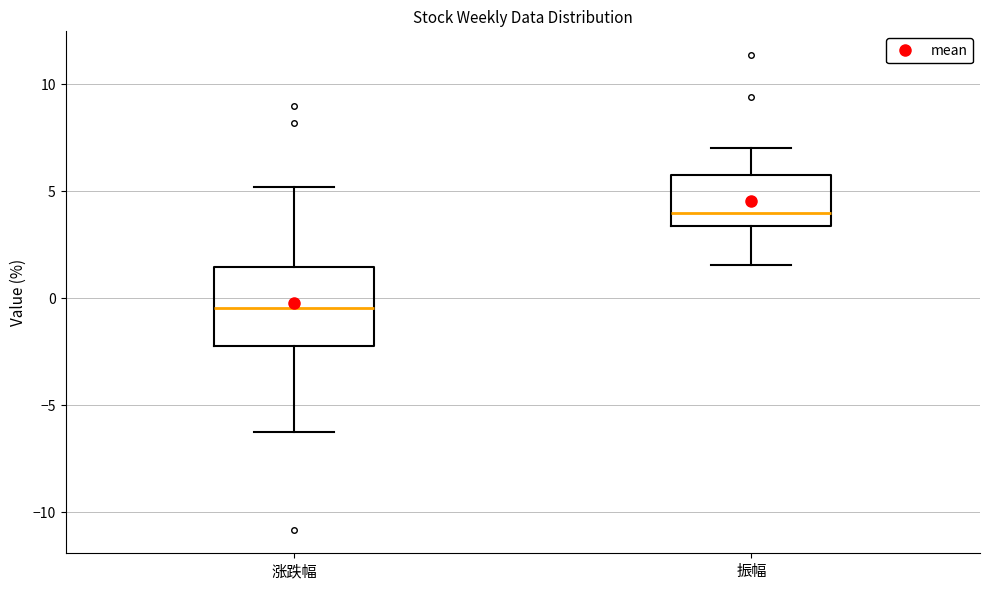

Which box's median line is the highest?

振幅